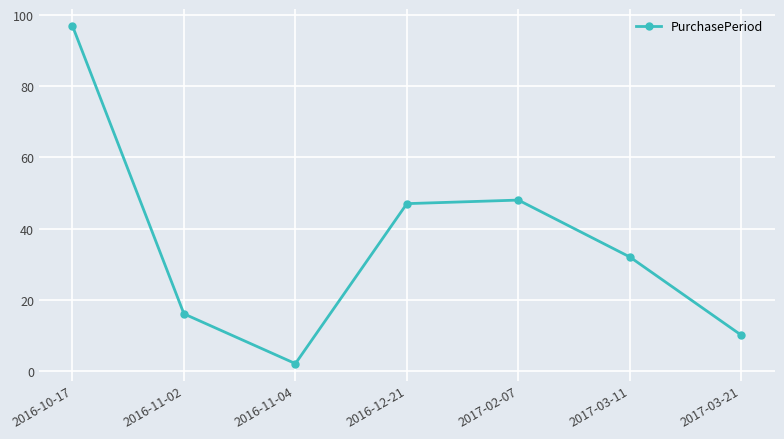

What is the ratio of the value at 2016-12-21 to the value at 2016-11-04?

23.5